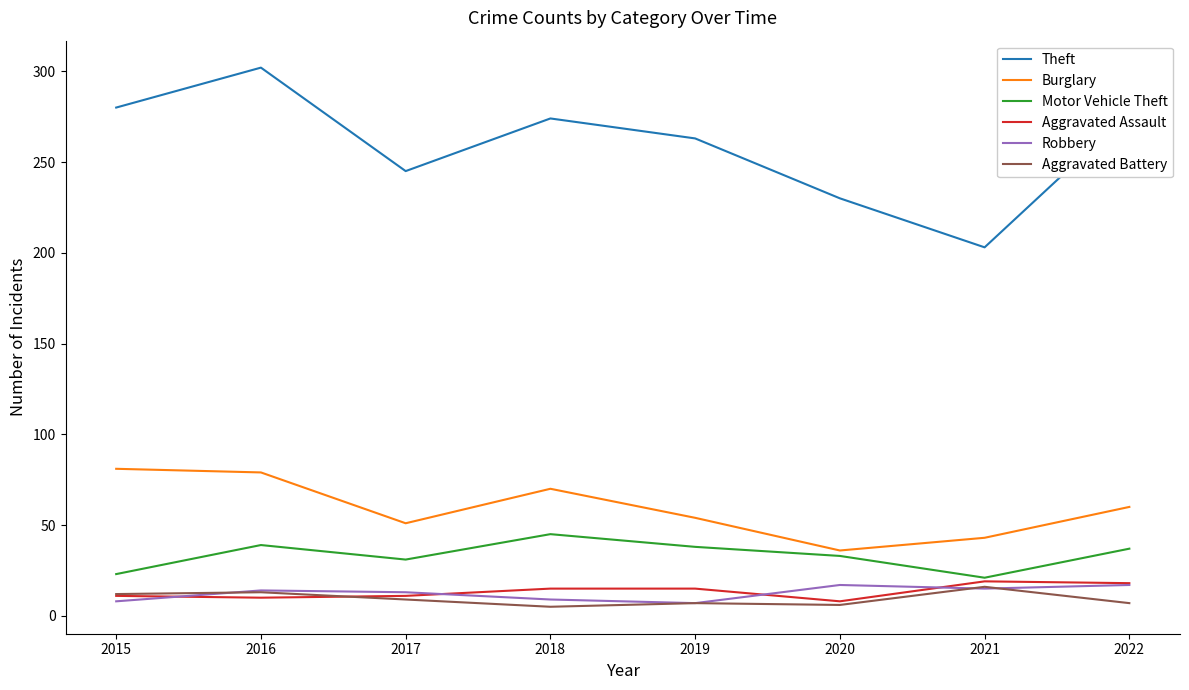

Is this an area chart (filled region under the line)?

No